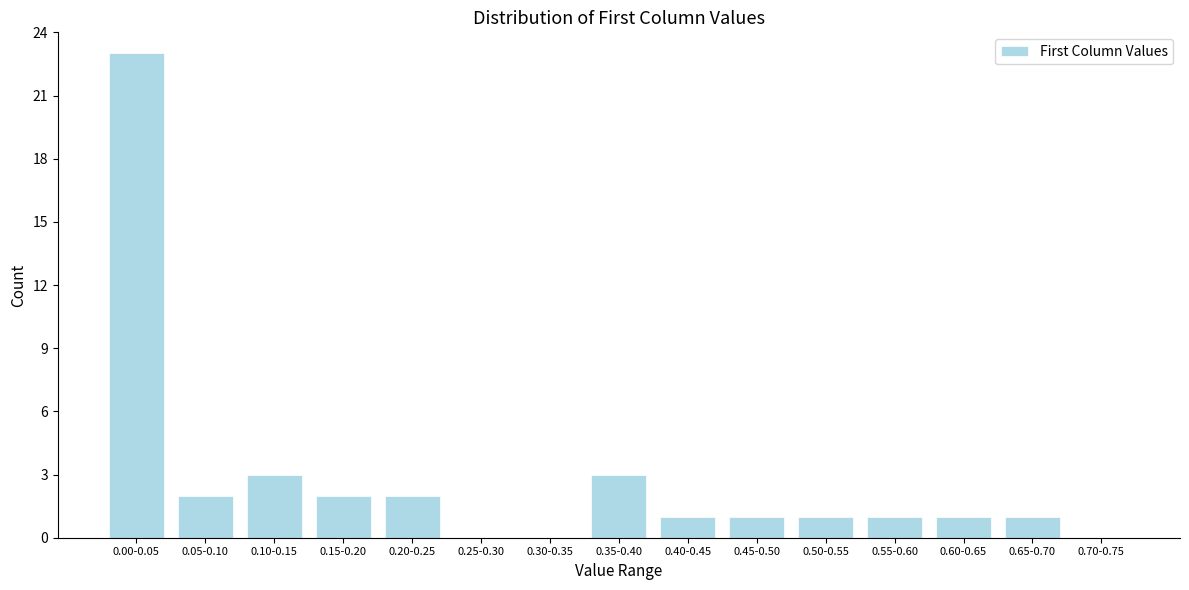

Reading left to right, list all the values displayed in this chart.

0.00-0.05=23	0.05-0.10=2	0.10-0.15=3	0.15-0.20=2	0.20-0.25=2	0.25-0.30=0	0.30-0.35=0	0.35-0.40=3	0.40-0.45=1	0.45-0.50=1	0.50-0.55=1	0.55-0.60=1	0.60-0.65=1	0.65-0.70=1	0.70-0.75=0